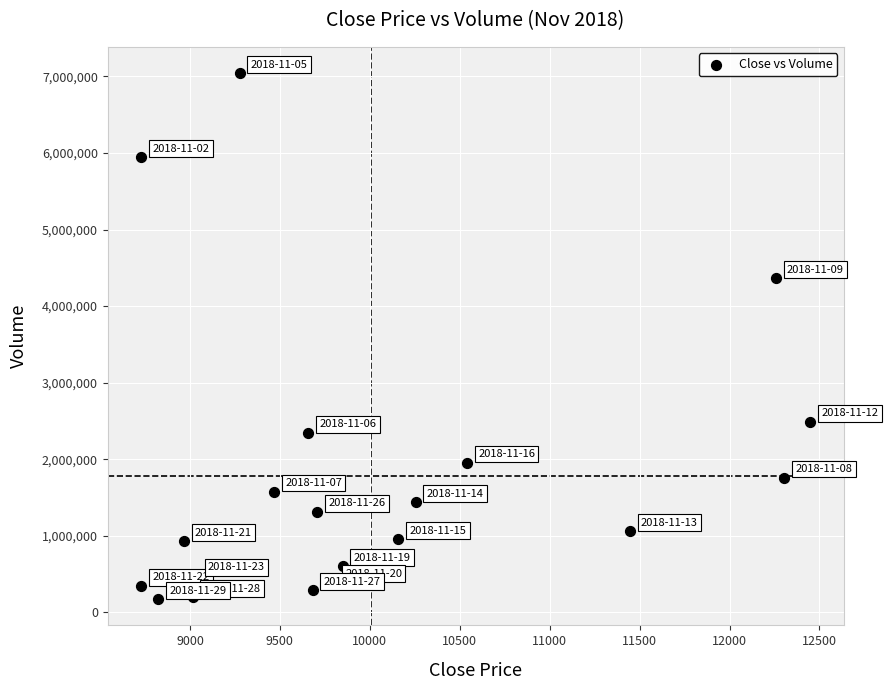

What Y value in the scatter plot is closest to 3608407?

4363165